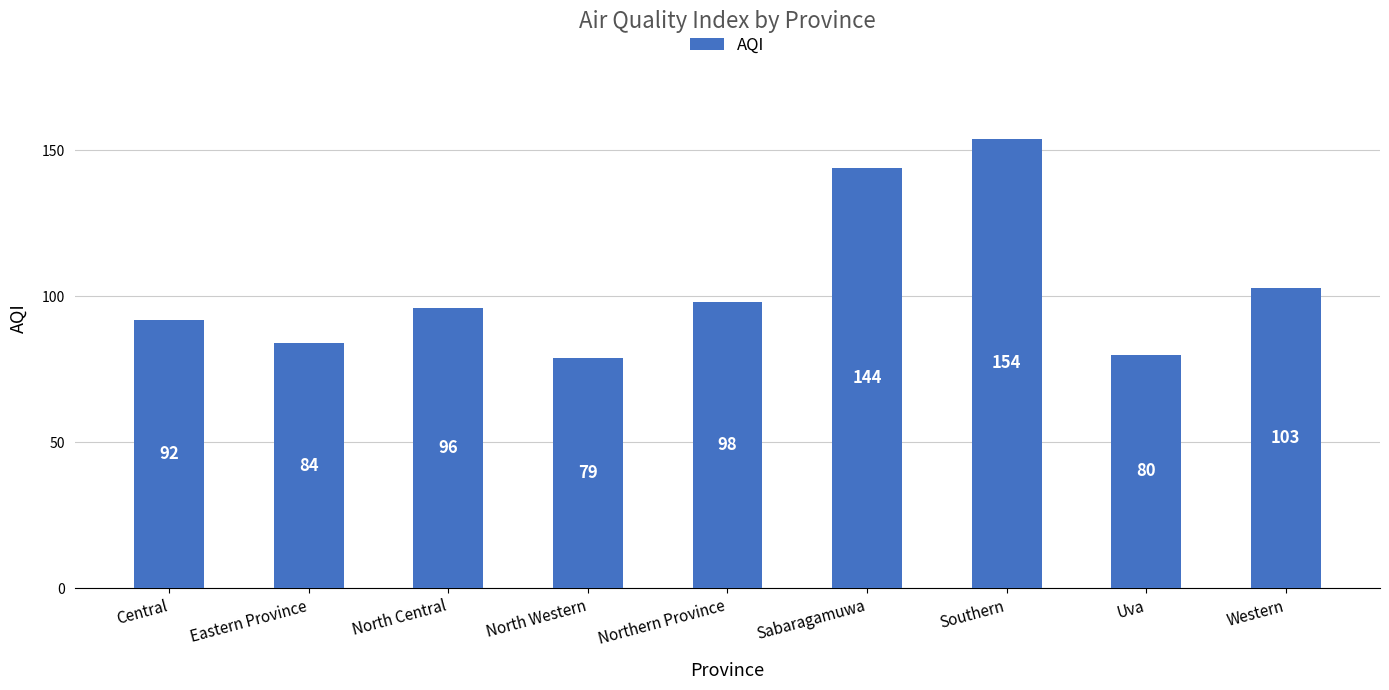

How many bars are there in total?

9